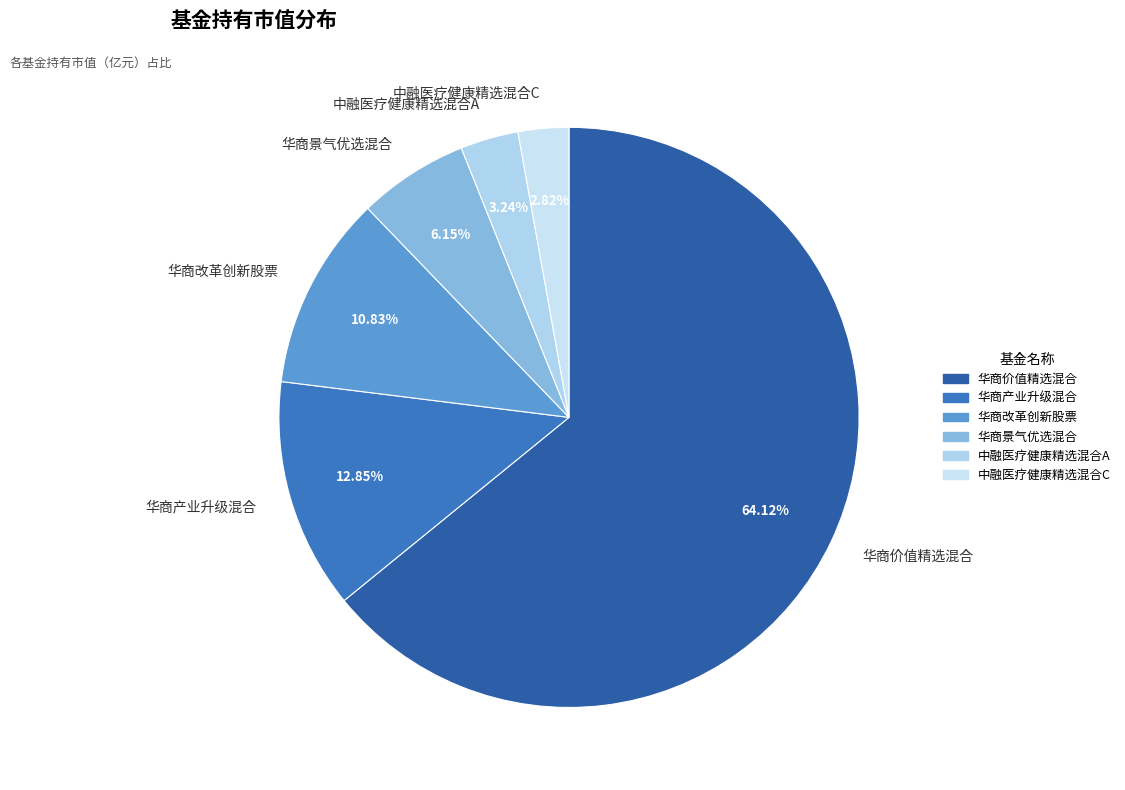

To the nearest percent, what is the difference between the largest and smallest slice percentages?

61%